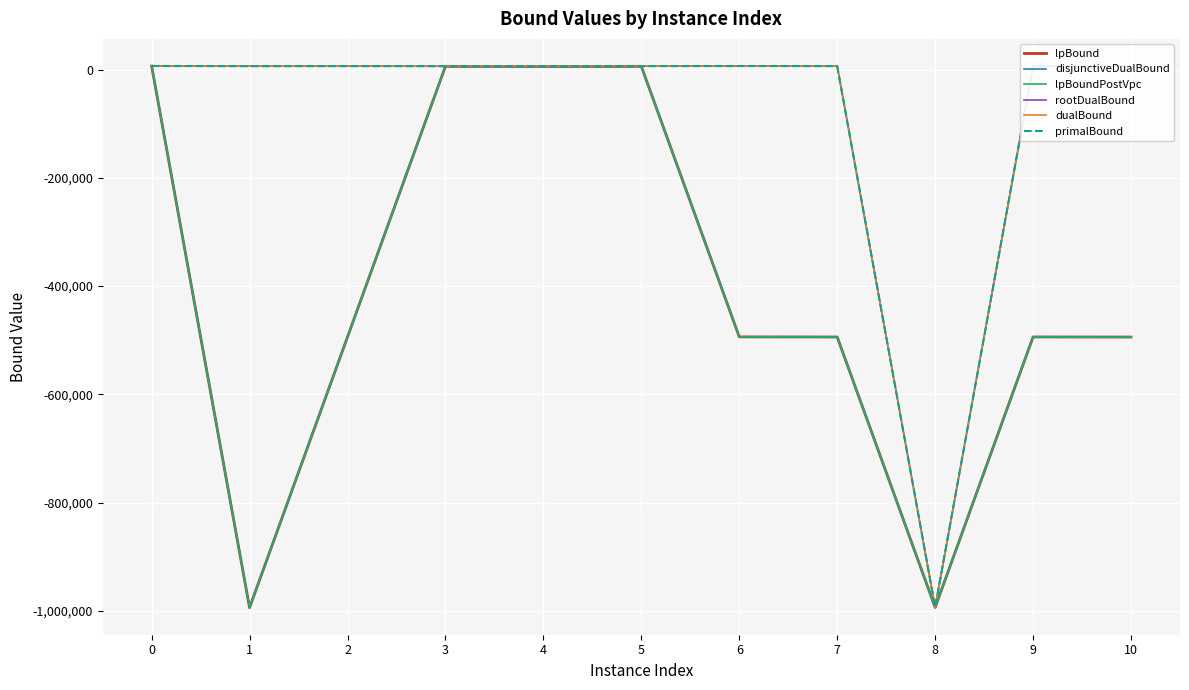

The disjunctiveDualBound series shows -993694.1 at 8. True or false?

True